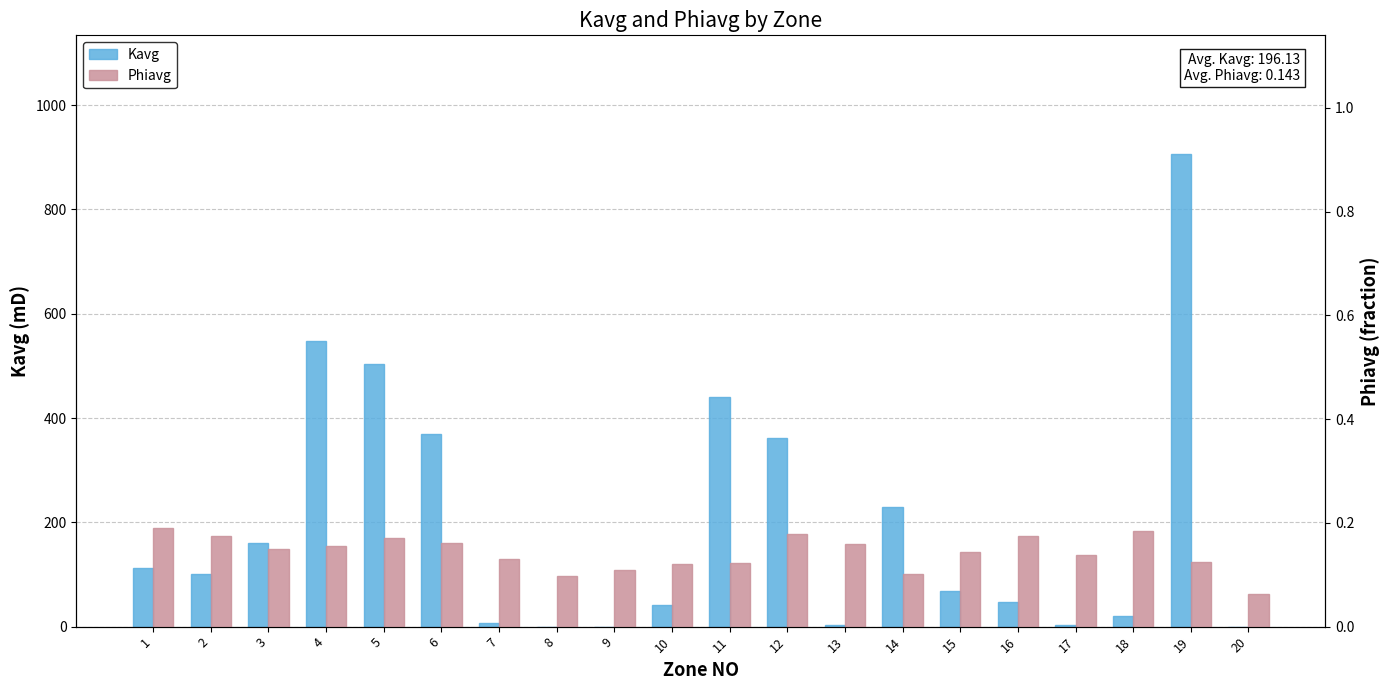

Which series has the largest range (max minus min)?

Kavg